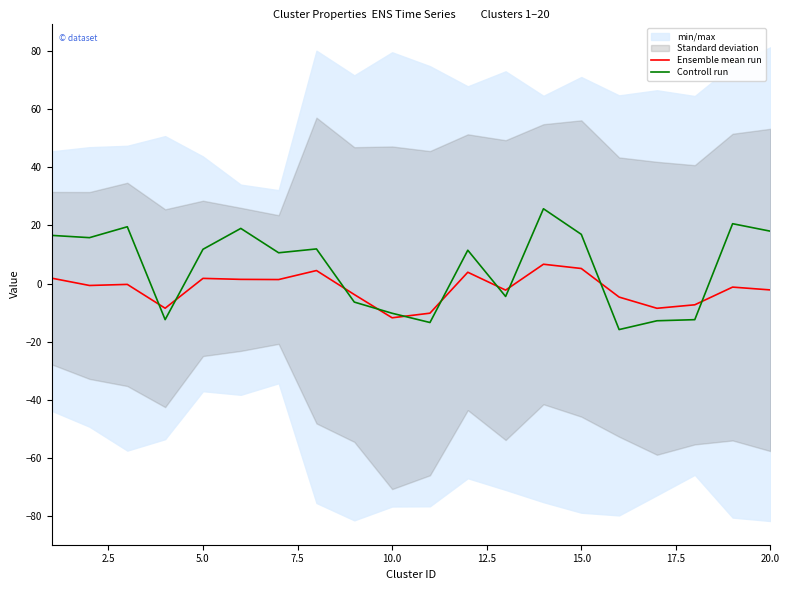

How many categories are shown in the chart?

20